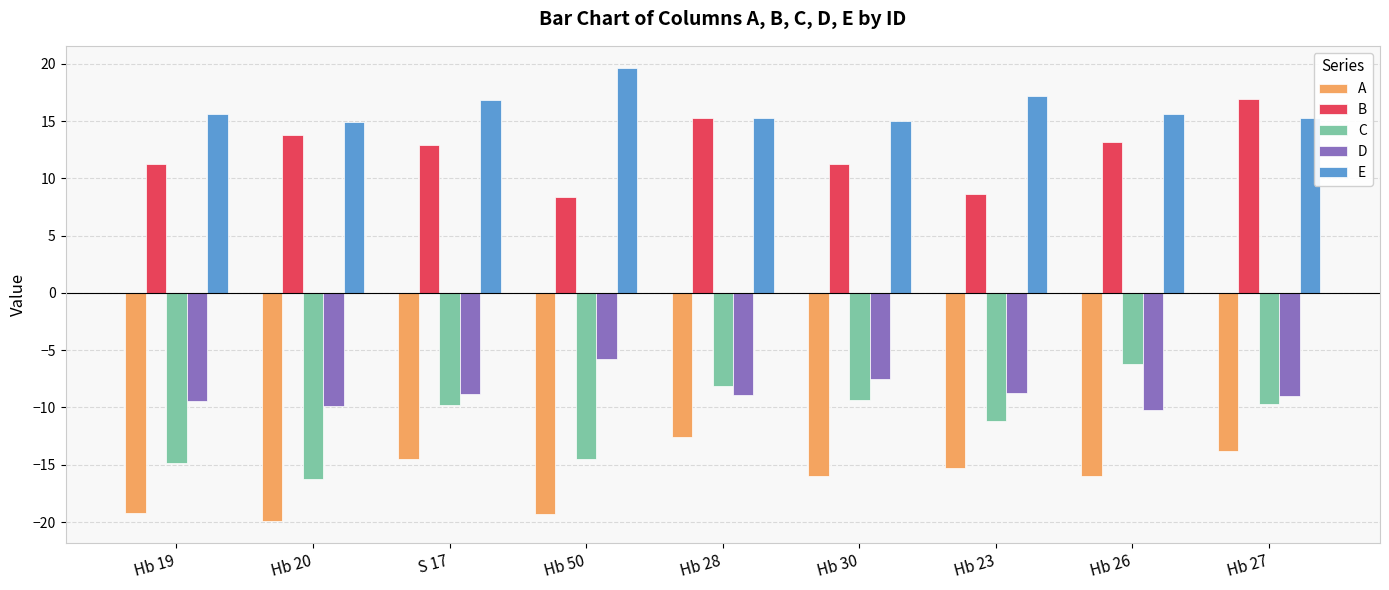

What is the label of the 4th bar from the right?

Hb 30